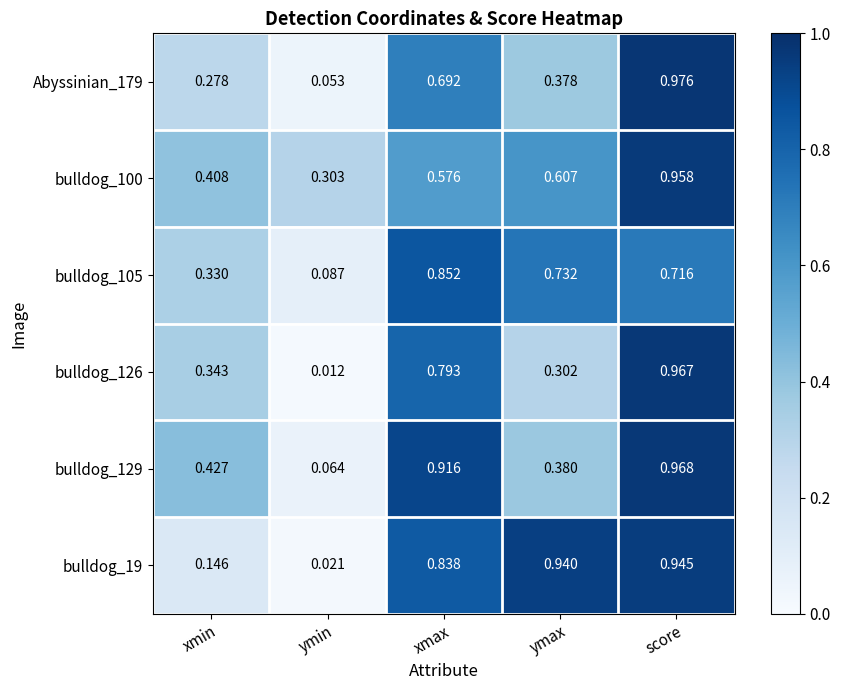

Which series has the largest total across all categories?

bulldog_19